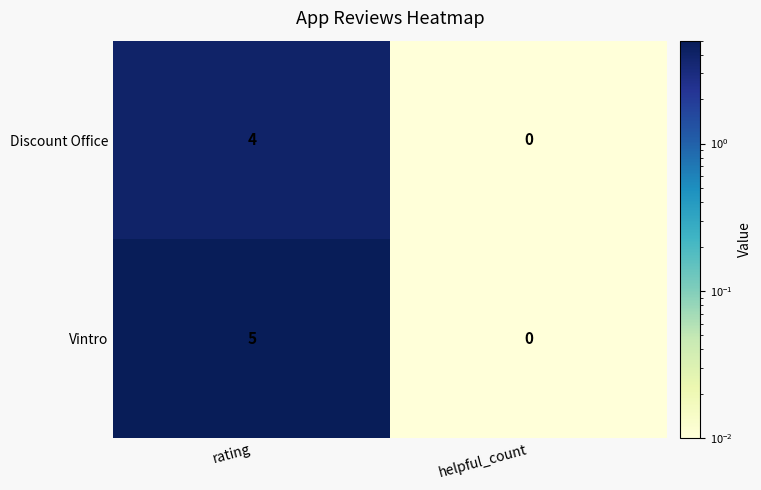

At which category is the sum across all series the highest?

rating